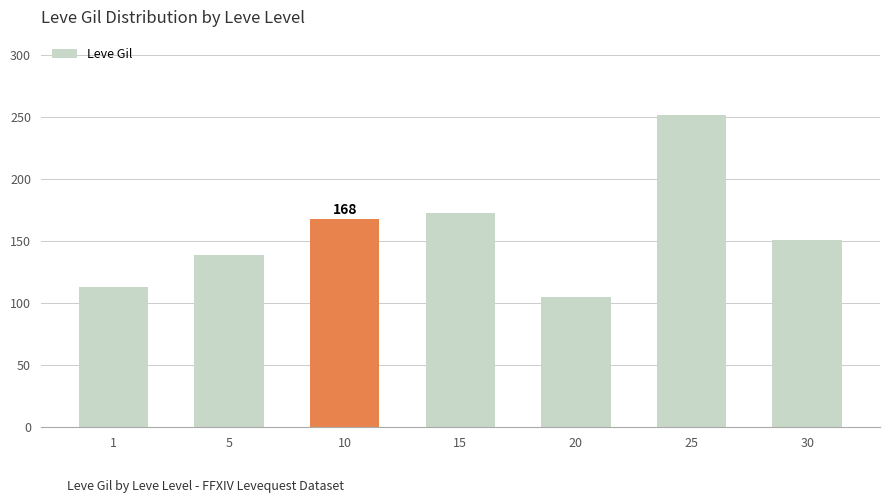

The value at 10 is 168. True or false?

True